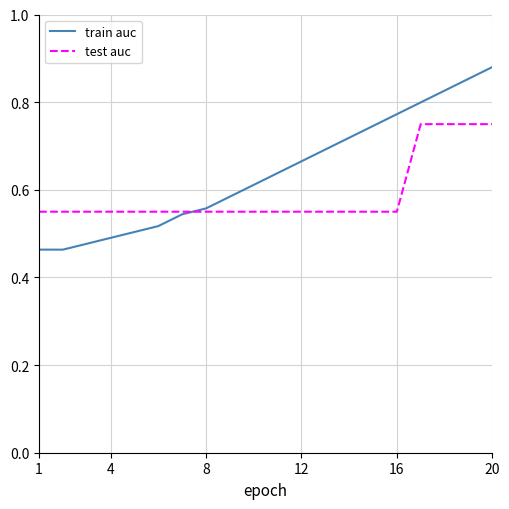

Rank the series by their maximum value, from lowest to highest.

test auc, train auc